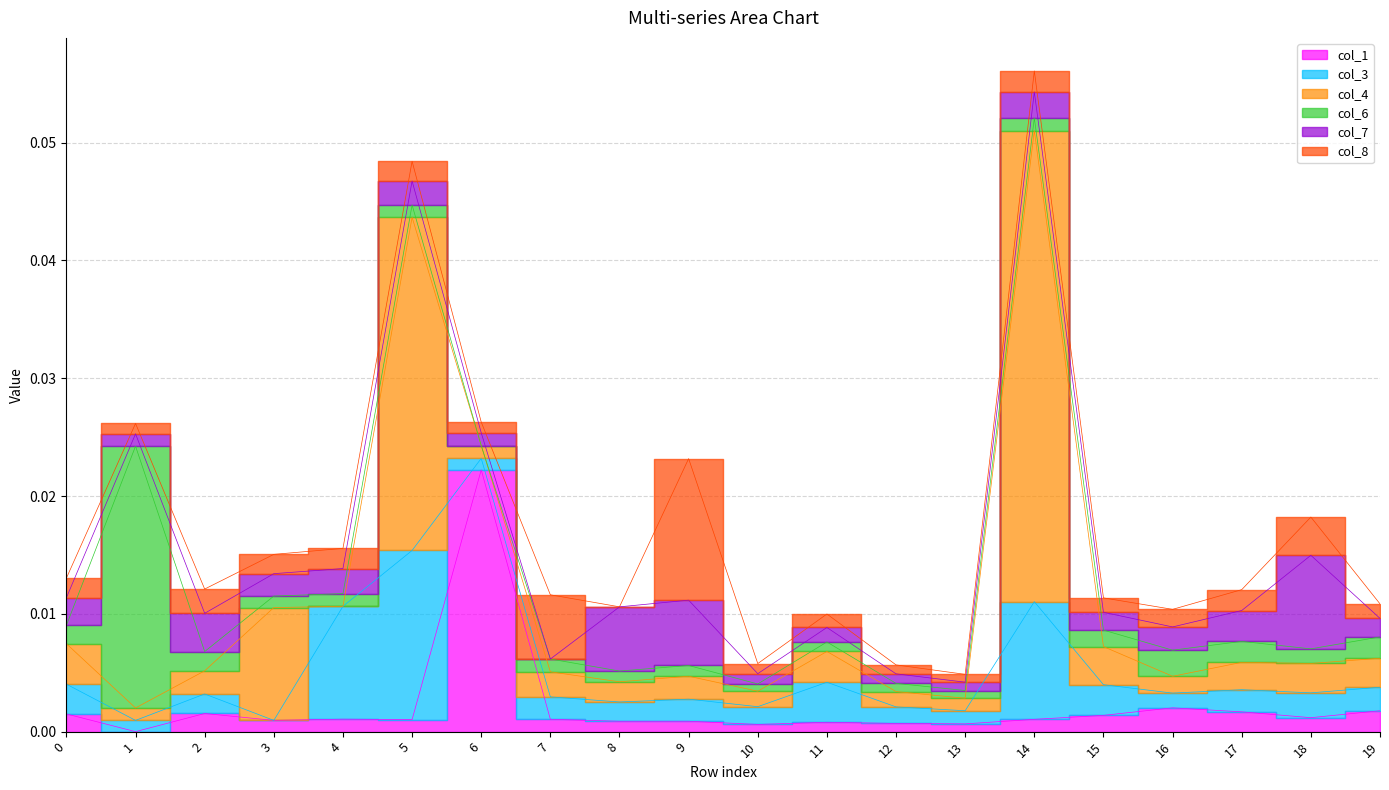

Which series has the largest range (max minus min)?

col_4